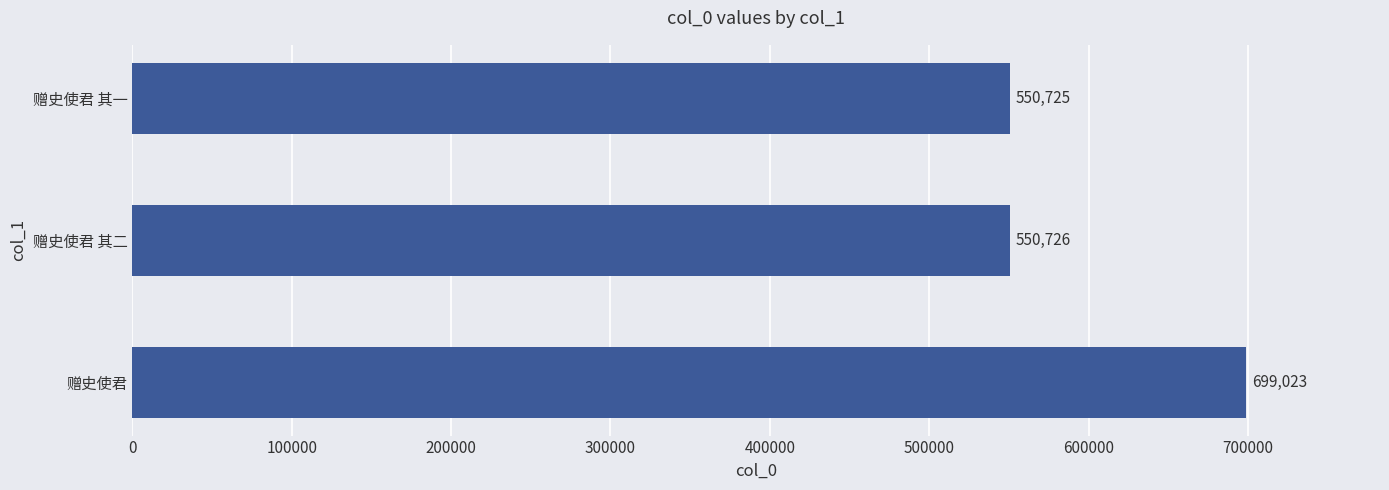

What is the difference between the values at 赠史使君 其二 and 赠史使君?

148297